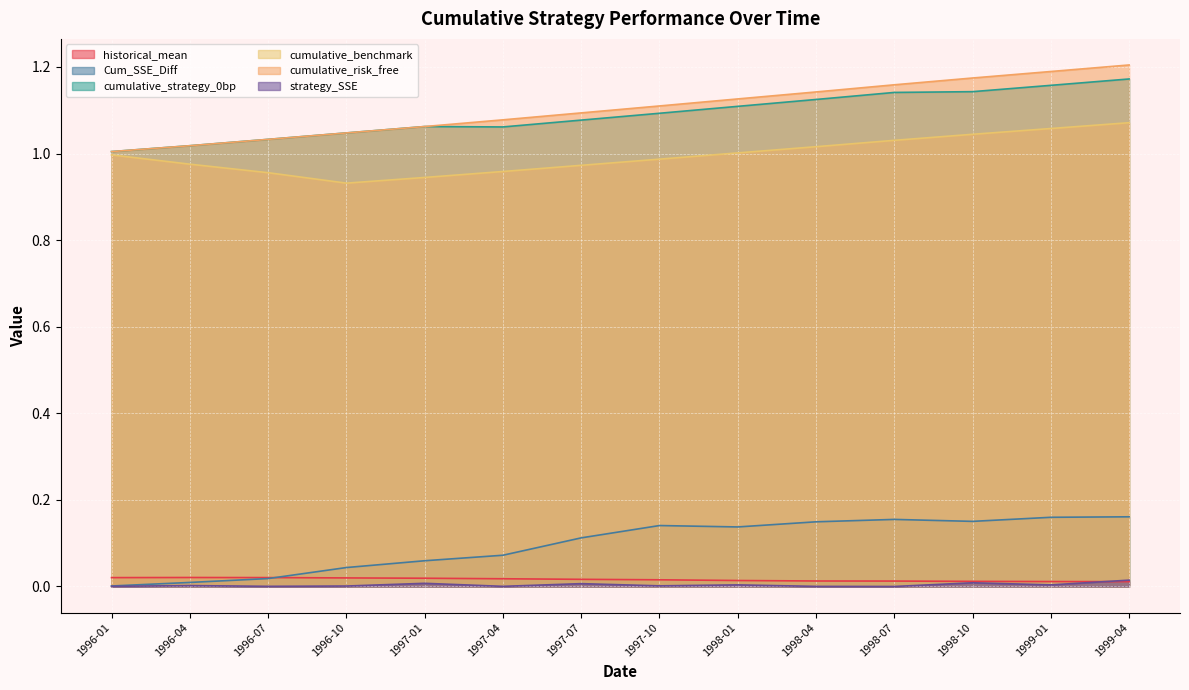

Does the chart display data point markers on the line(s)?

No